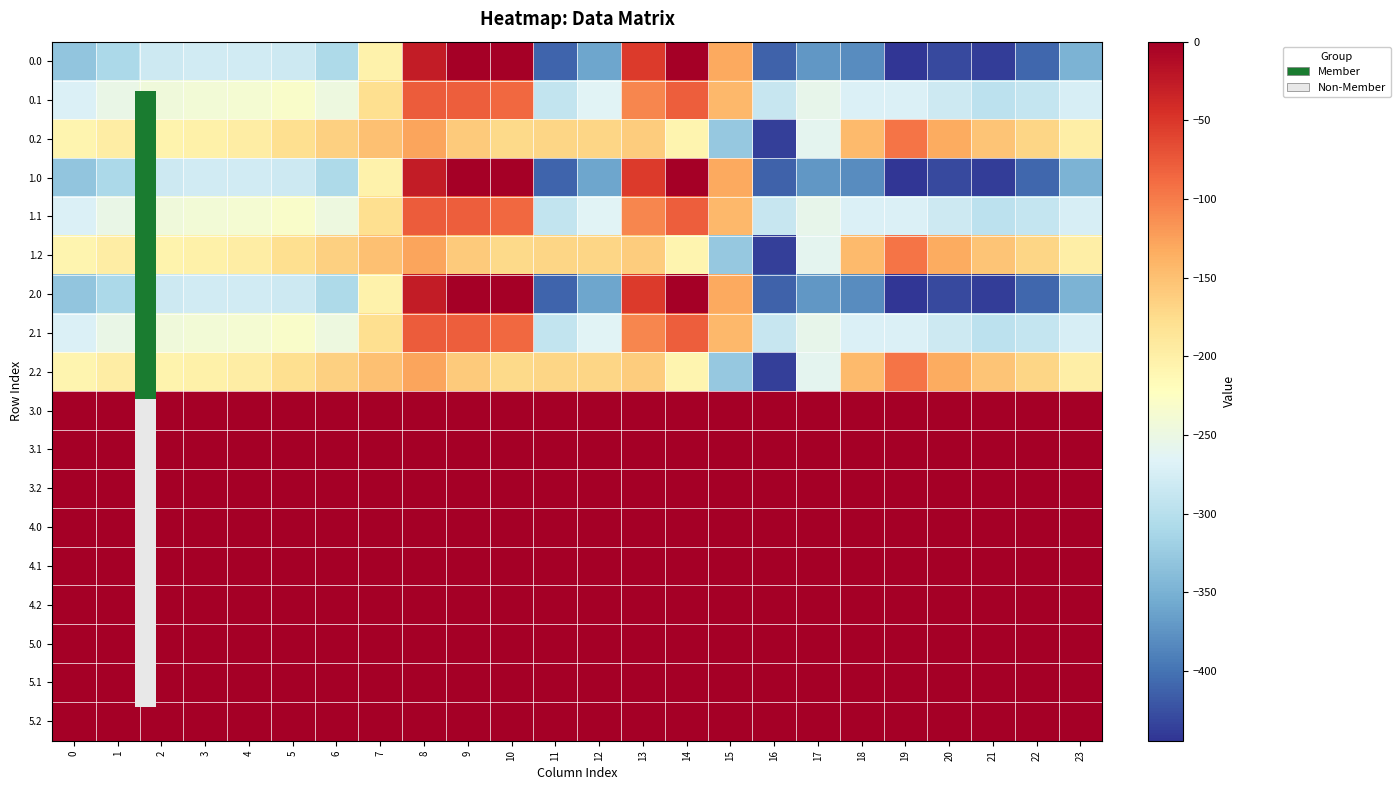

What is the smallest value displayed?

-444.4